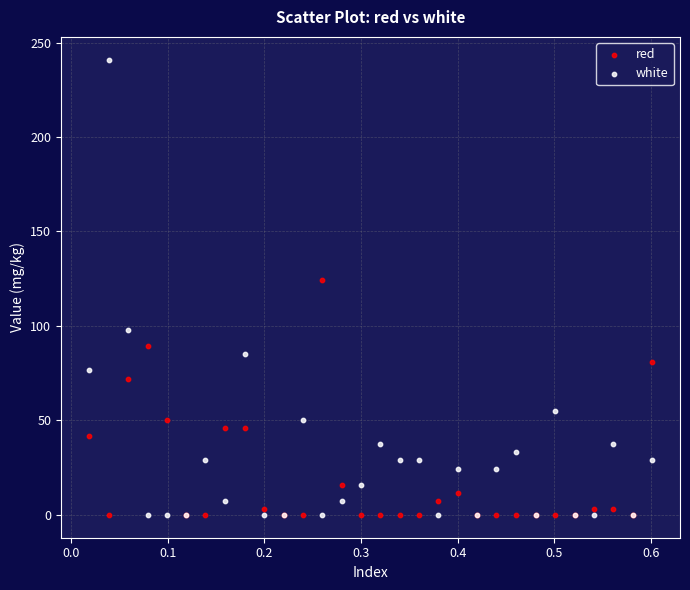

In the red series, what Y value is closest to 62?

72.1